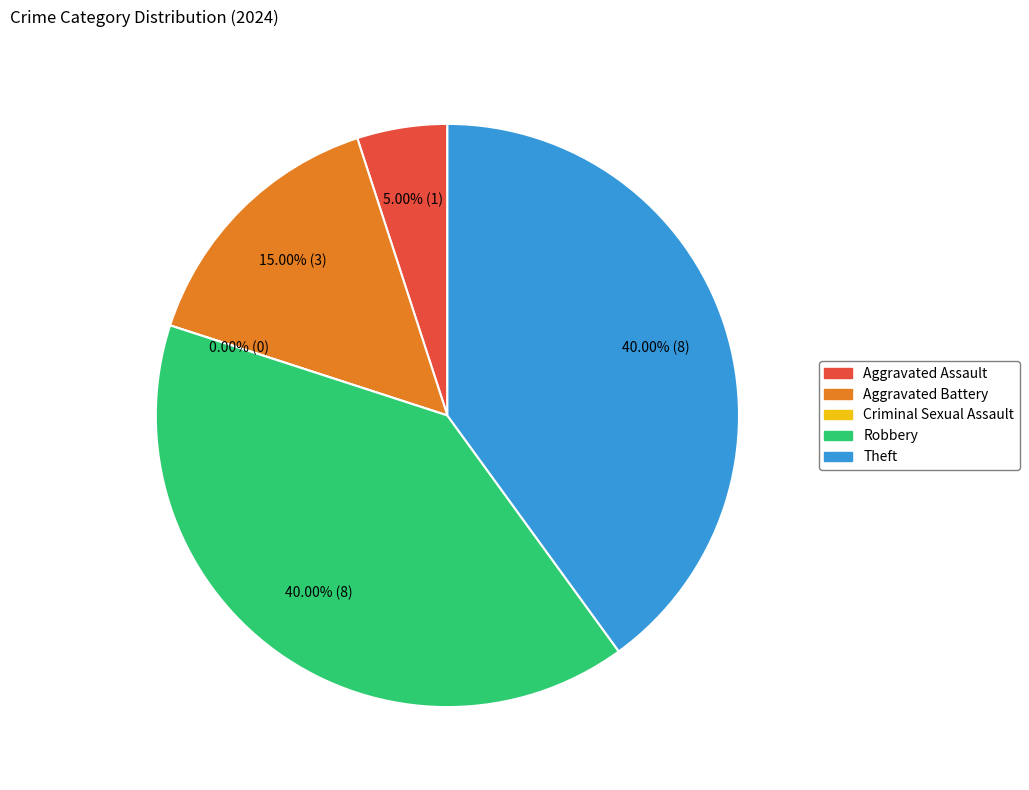

What is the change in value from Aggravated Battery to Robbery?

+5